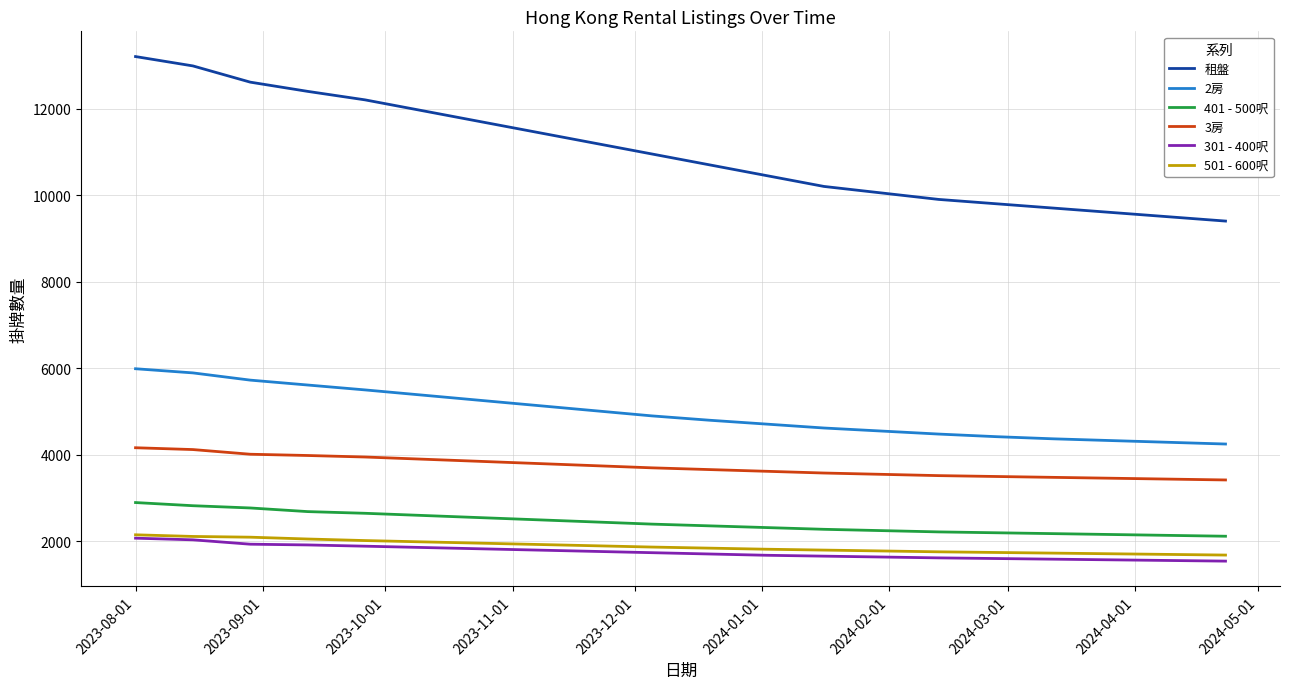

True or false: 501 - 600呎 and 401 - 500呎 cross at least once.

False